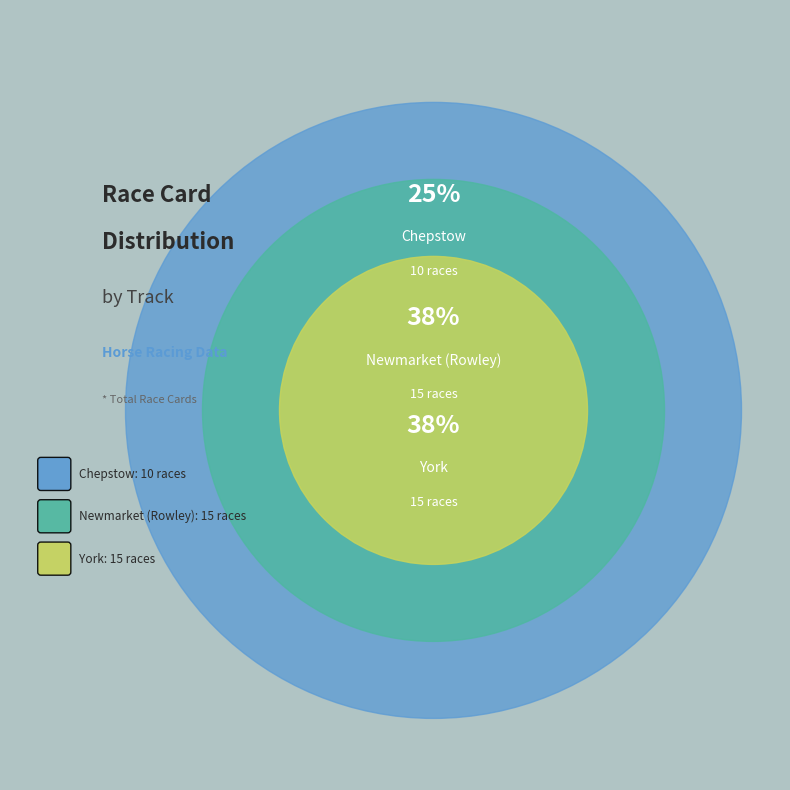

Is it true that Chepstow is 25% of the pie?

True